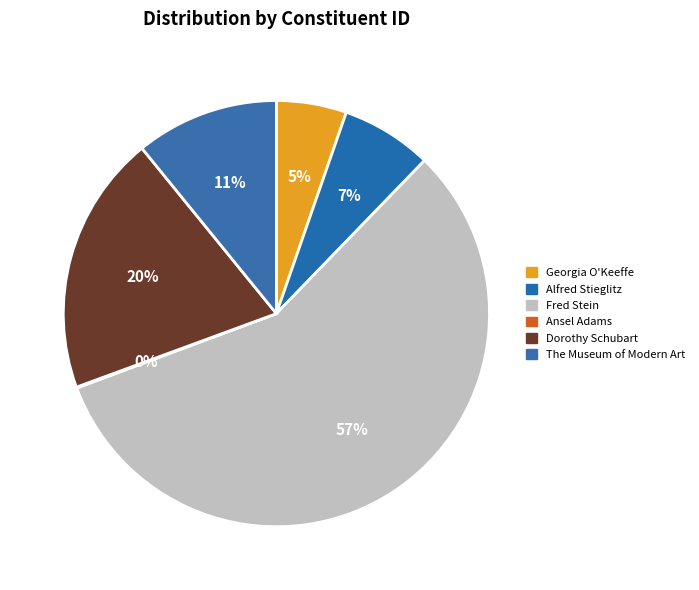

Rank the categories by value from lowest to highest.

Ansel Adams, Georgia O'Keeffe, Alfred Stieglitz, The Museum of Modern Art, Dorothy Schubart, Fred Stein